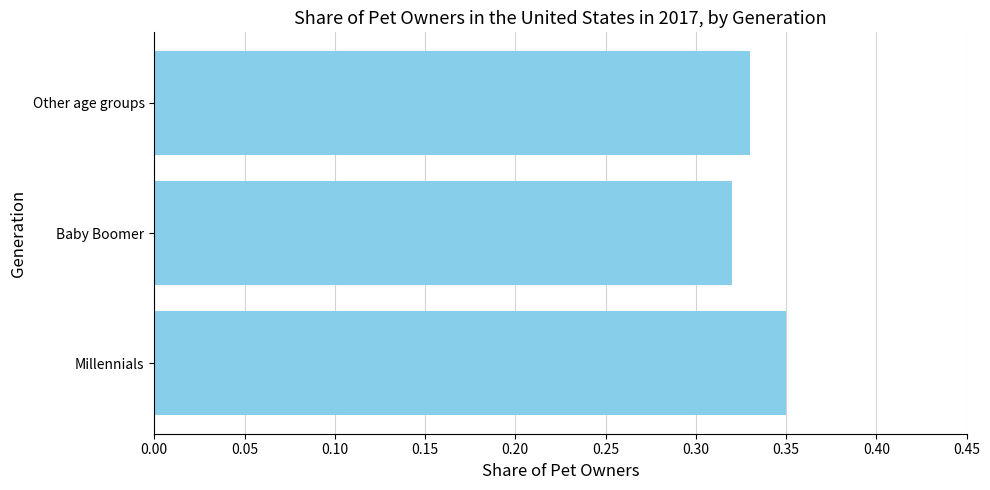

Where is the data nearest to the value 0?

Baby Boomer